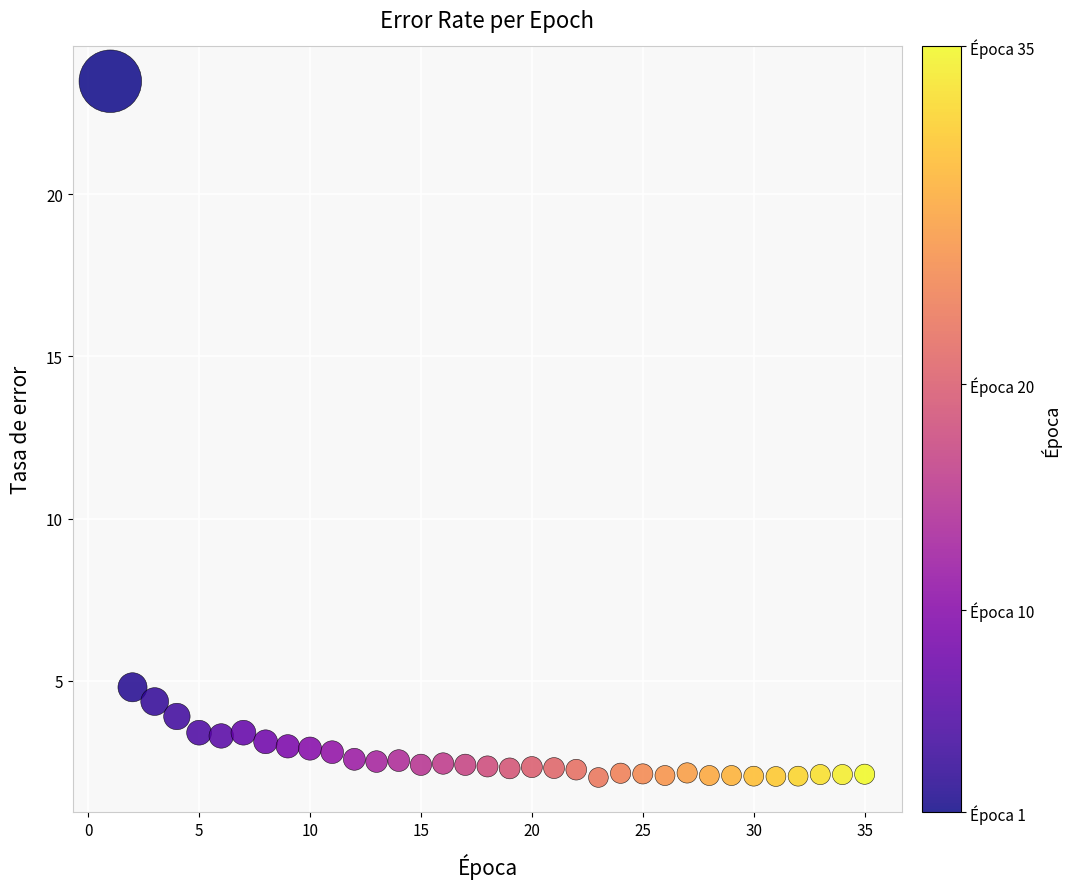

What is the range of Y values (max minus min)?

21.5